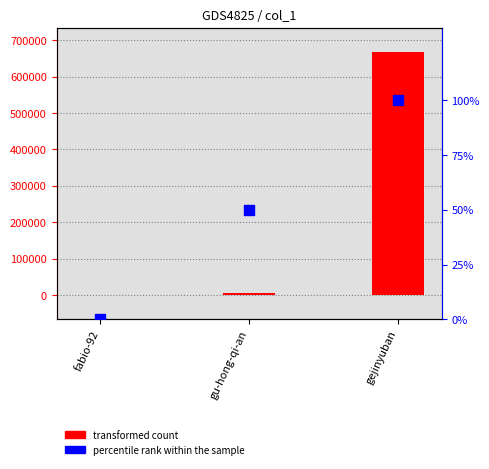

Which series reaches the maximum Y coordinate?

transformed count